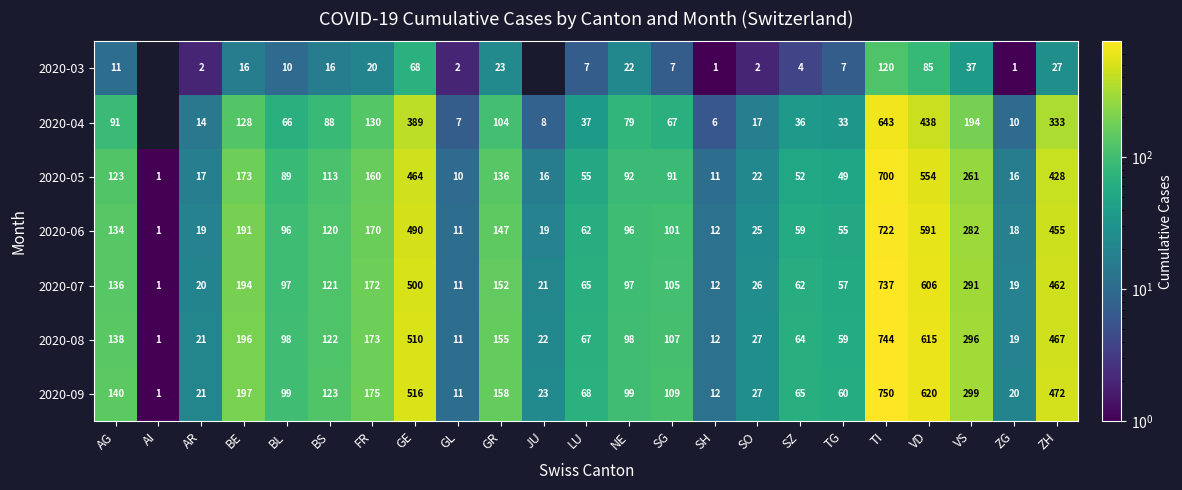

Between NE and SG, which series saw the biggest shift?

2020-03